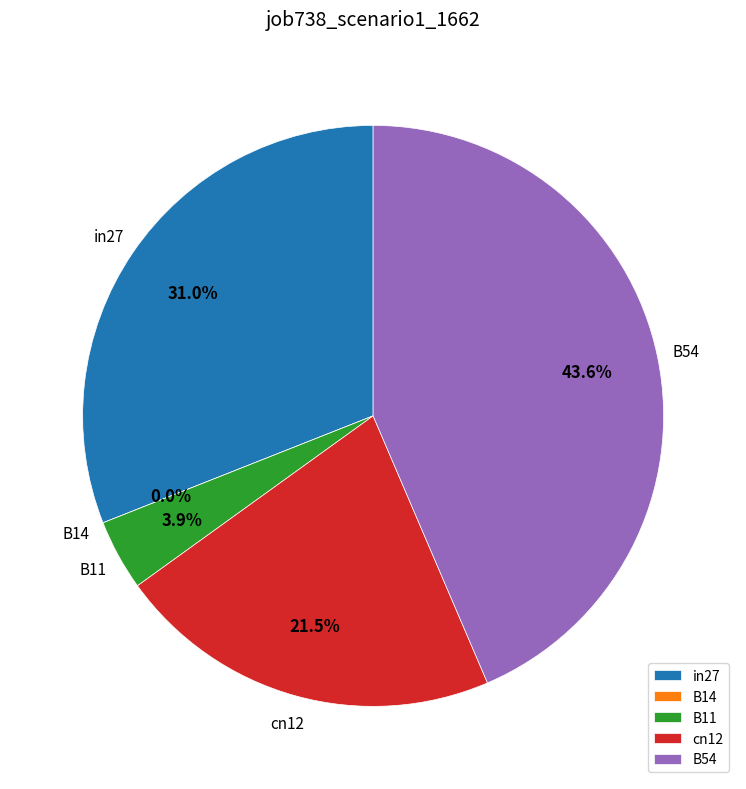

To the nearest percent, what is the difference between the cn12 and B14 slice percentages?

21%